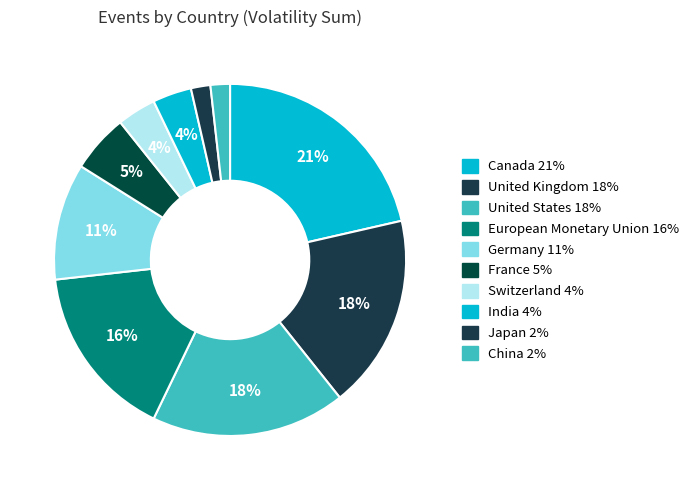

How many slices are in this pie chart?

10